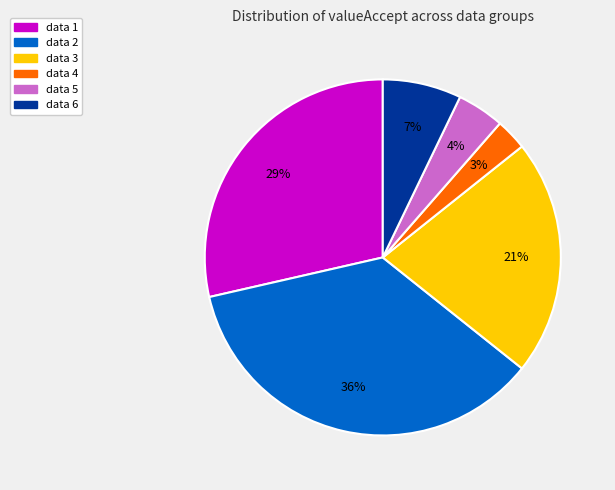

Which has a higher value, data 1 or data 3?

data 1